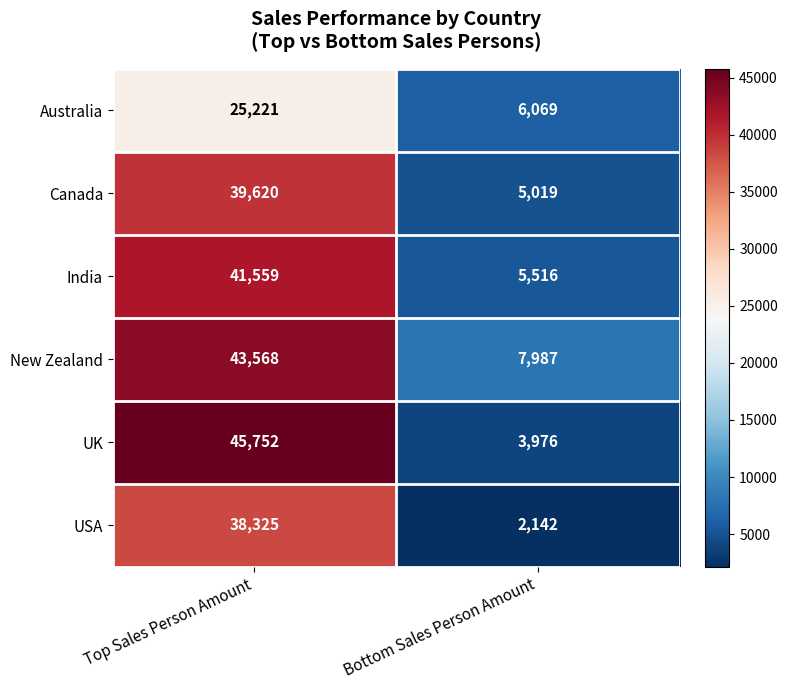

Reading left to right, extract all data points from this chart.

Australia: Top Sales Person Amount=25221	Bottom Sales Person Amount=6069
Canada: Top Sales Person Amount=39620	Bottom Sales Person Amount=5019
India: Top Sales Person Amount=41559	Bottom Sales Person Amount=5516
New Zealand: Top Sales Person Amount=43568	Bottom Sales Person Amount=7987
UK: Top Sales Person Amount=45752	Bottom Sales Person Amount=3976
USA: Top Sales Person Amount=38325	Bottom Sales Person Amount=2142